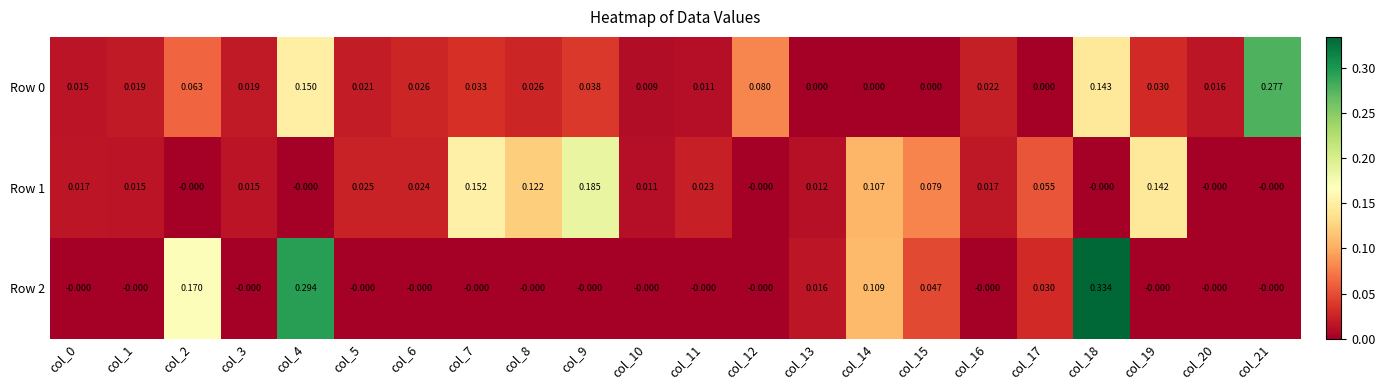

Which series has the widest spread of values?

Row 2